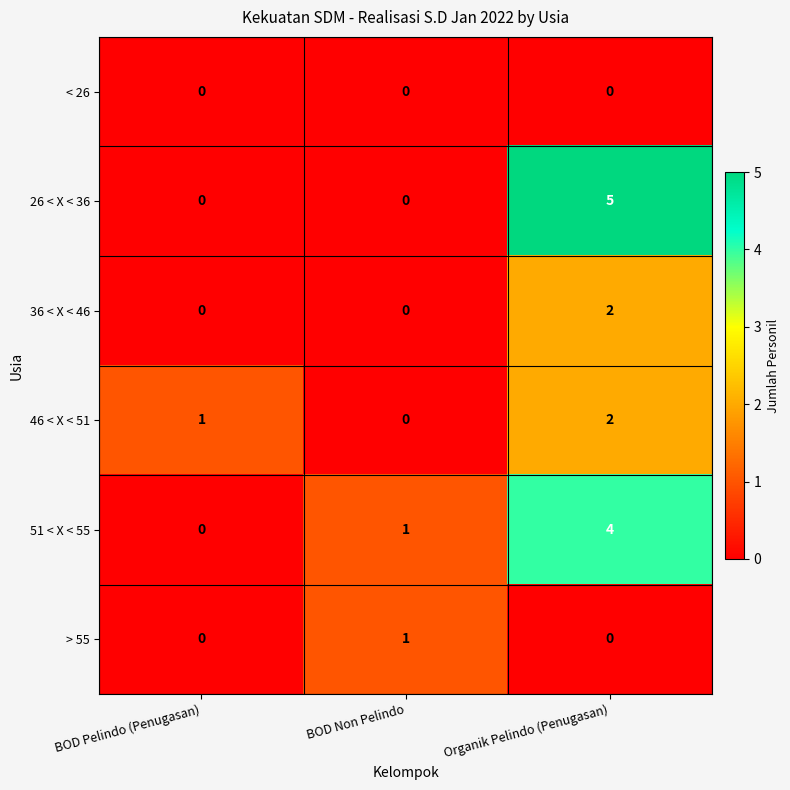

At which category is the sum across all series the highest?

Organik Pelindo (Penugasan)